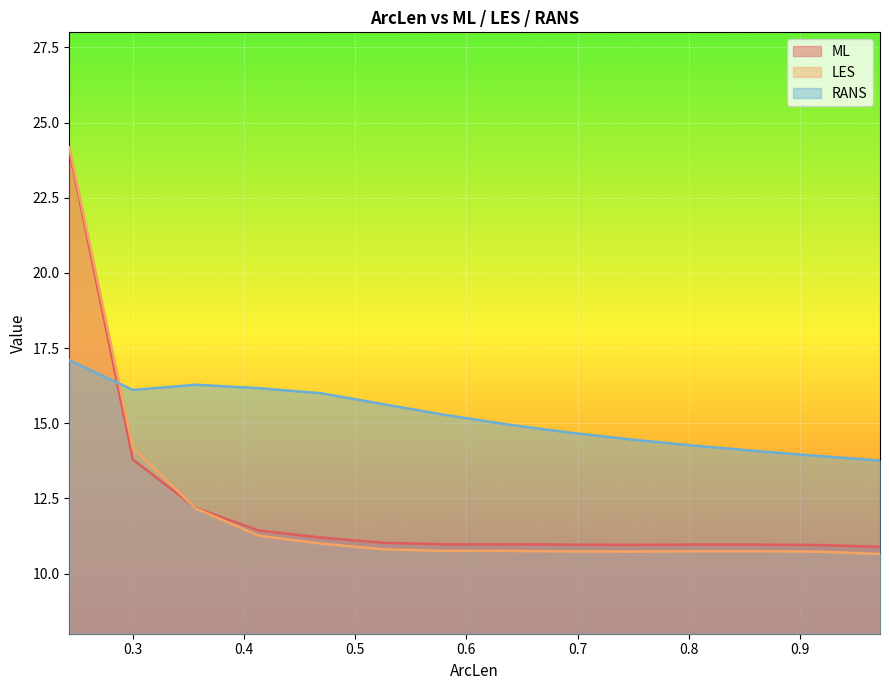

What is the sum of all LES values?

169.4